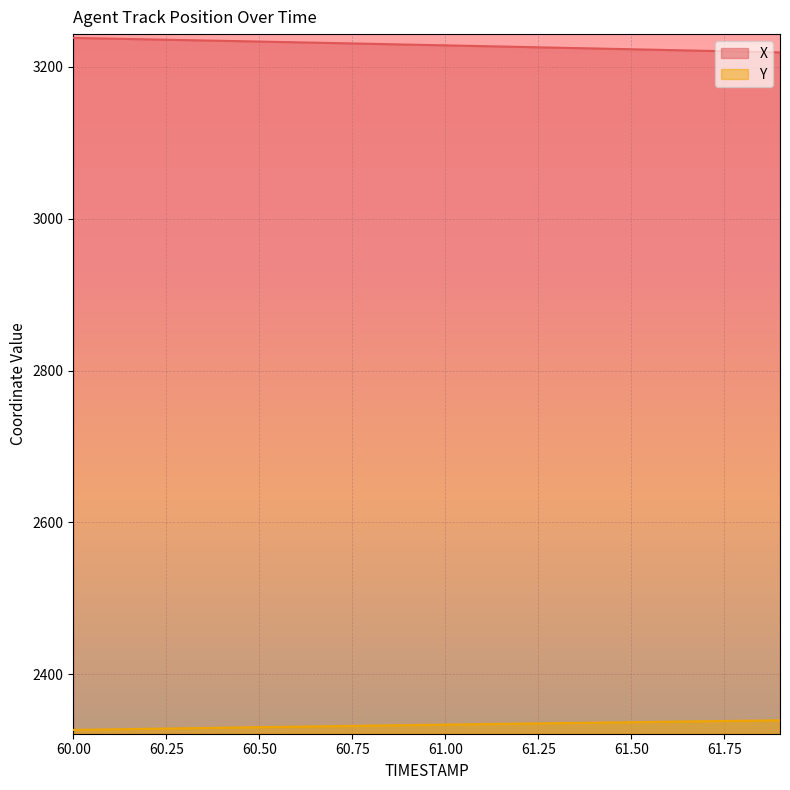

Is the value of Y at 60.4 greater than the value of X at 61.3?

No